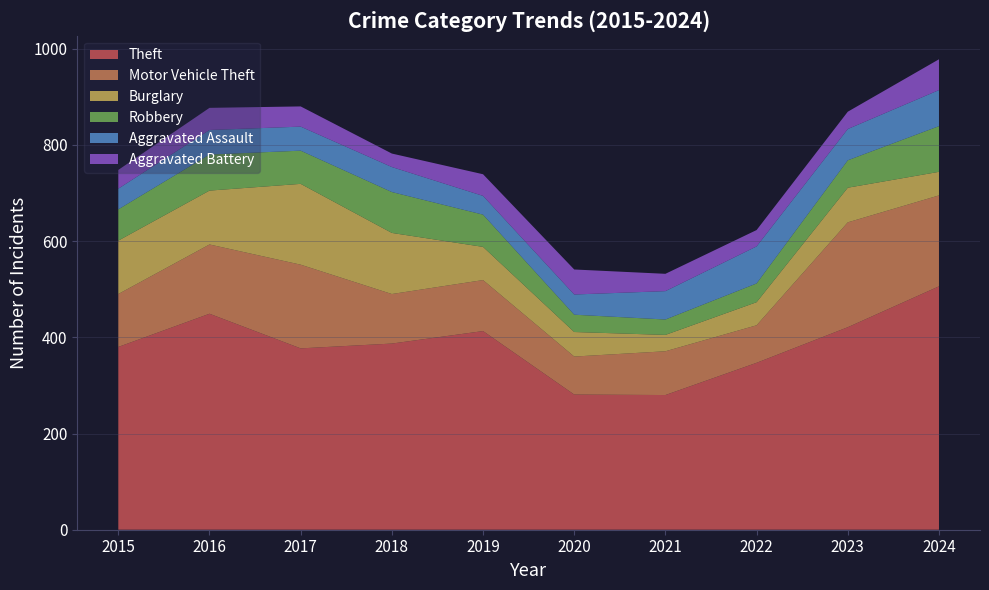

Reading left to right, what are all the values shown in this chart?

Theft: 380	449	377	387	413	281	280	347	421	506
Motor Vehicle Theft: 110	144	174	103	106	79	91	78	218	189
Burglary: 111	112	168	127	69	51	34	48	72	49
Robbery: 65	75	69	85	67	36	32	39	57	95
Aggravated Assault: 43	51	50	52	39	42	59	77	65	75
Aggravated Battery: 39	46	42	28	45	52	36	34	36	64